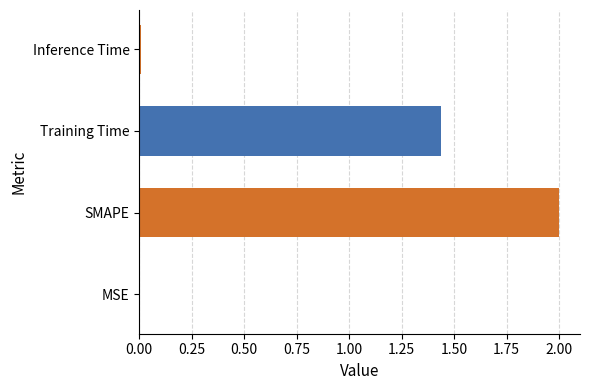

True or false: the data shows 0.0 at Inference Time.

True